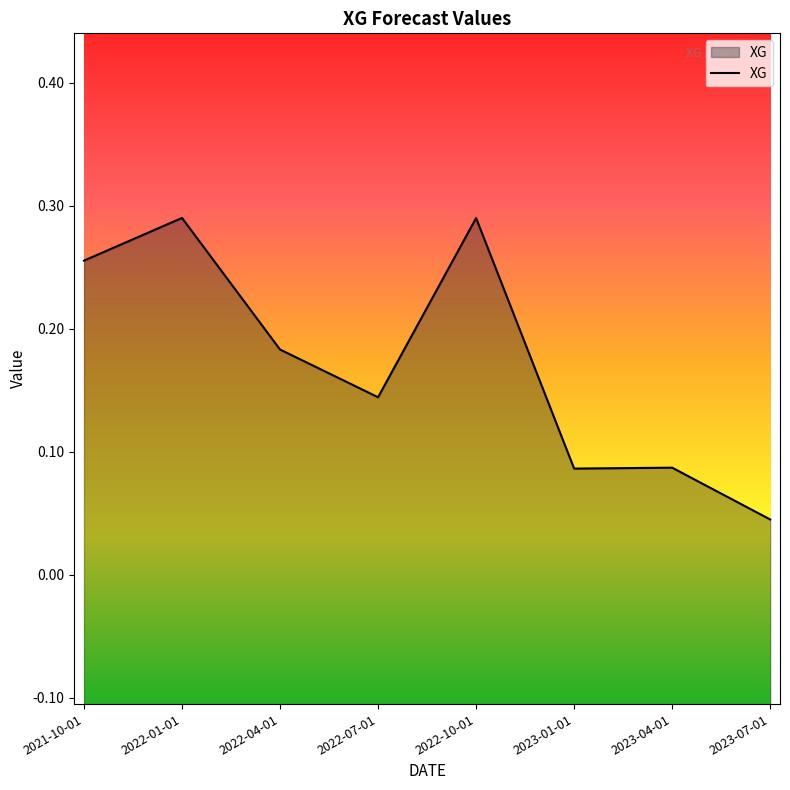

What is the sum of the values at 2022-10-01 and 2022-07-01?

0.4